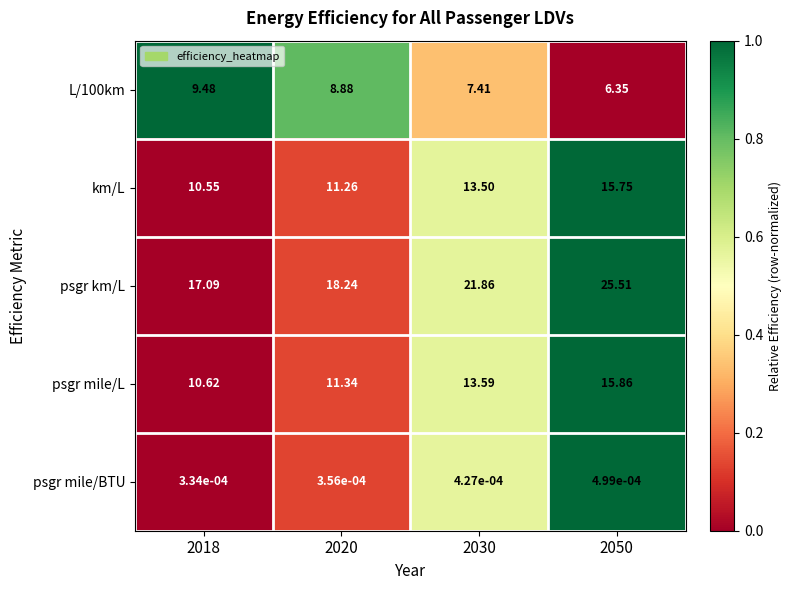

Between 2020 and 2050, which series saw the biggest shift?

psgr km/L